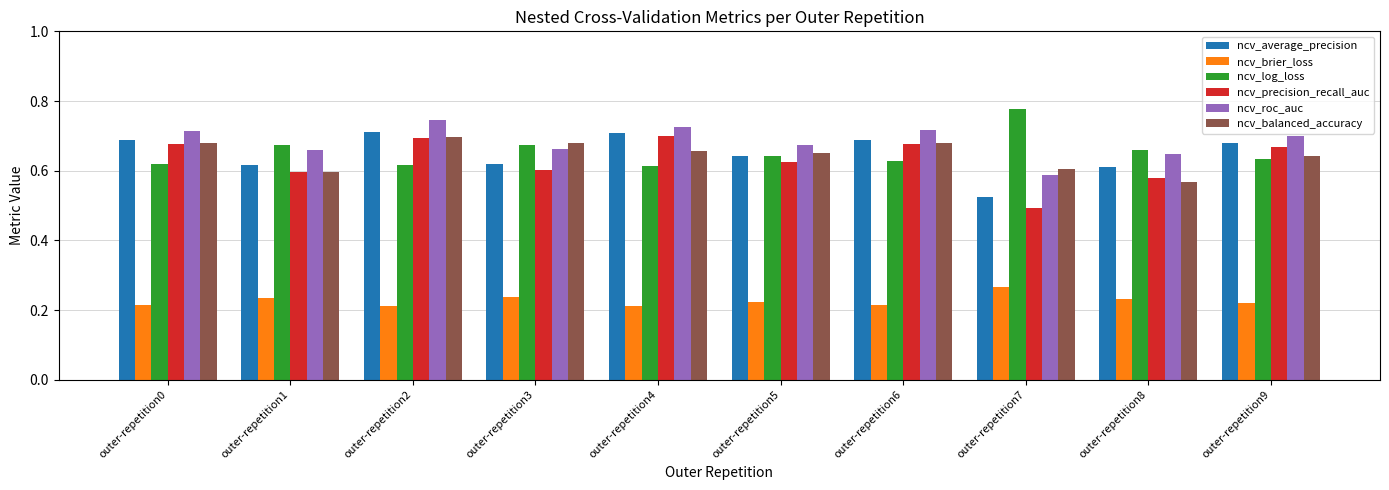

How many groups of bars are there?

10